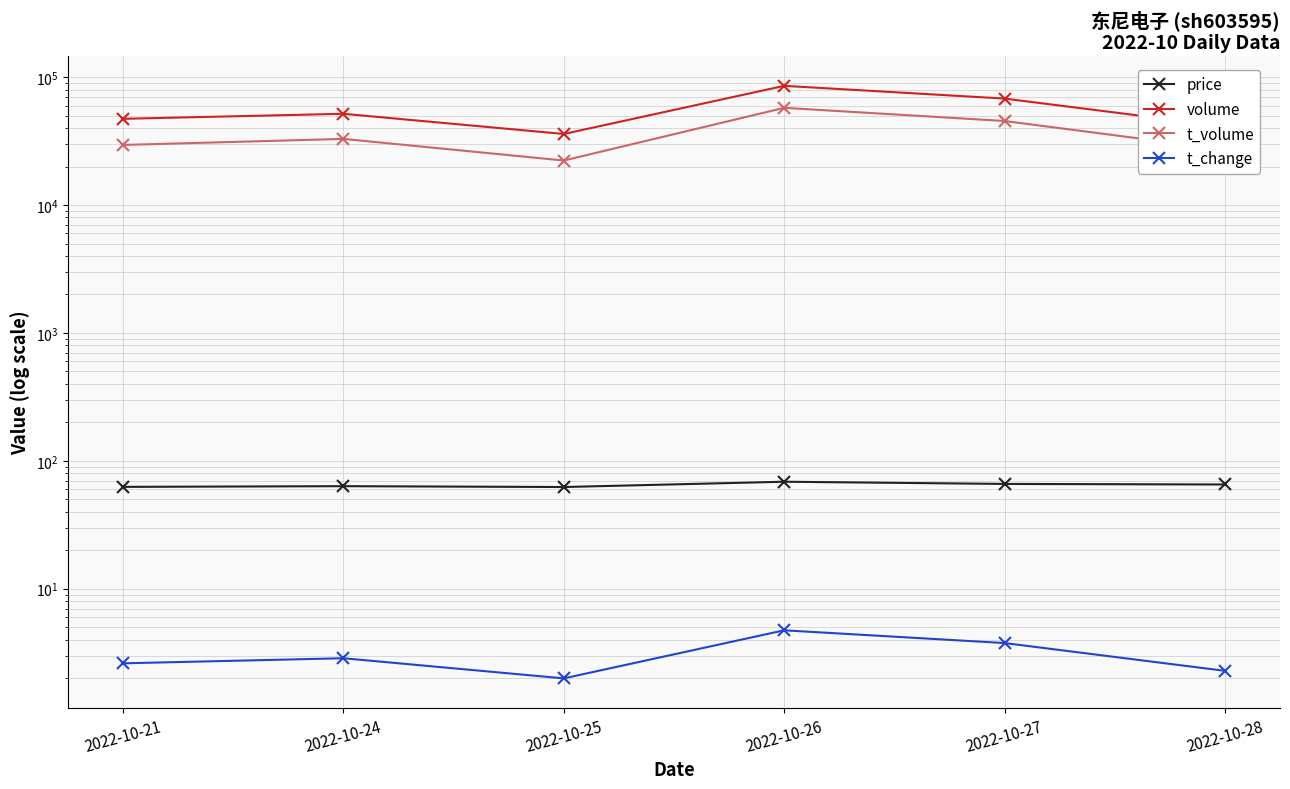

What are all the series names shown in the legend?

price, volume, t_volume, t_change